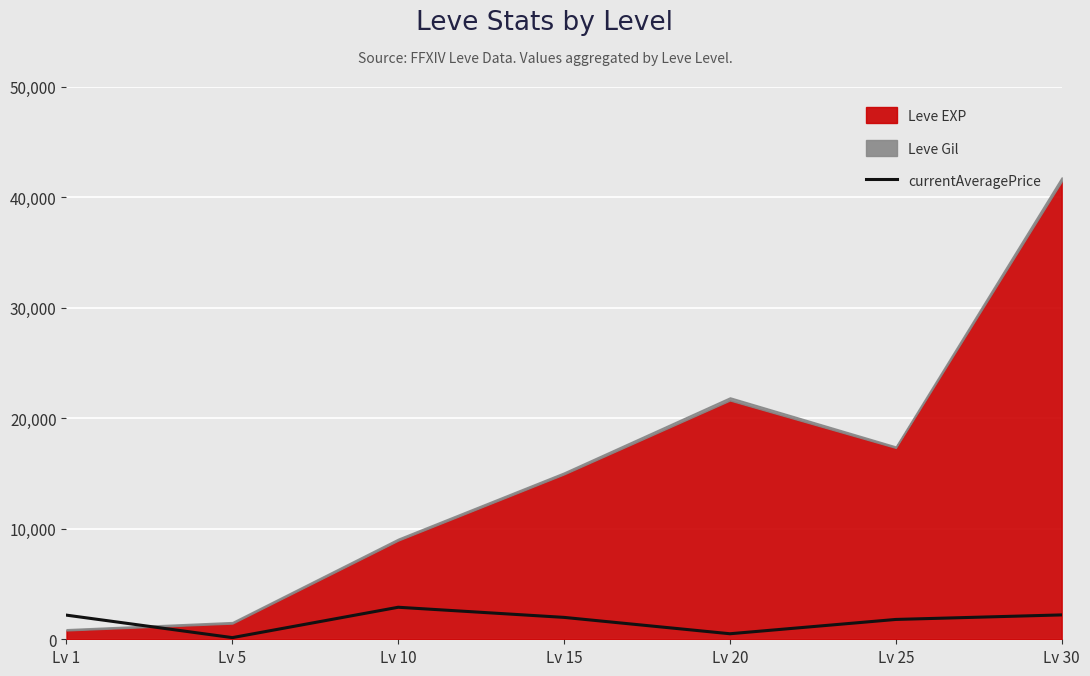

How many points are higher than both their immediate neighbors (excluding endpoints)?

1